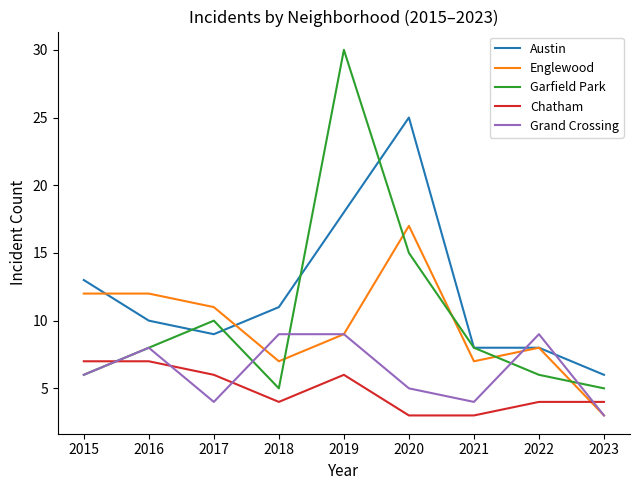

Is it true that Grand Crossing equals 4 at 2017?

True